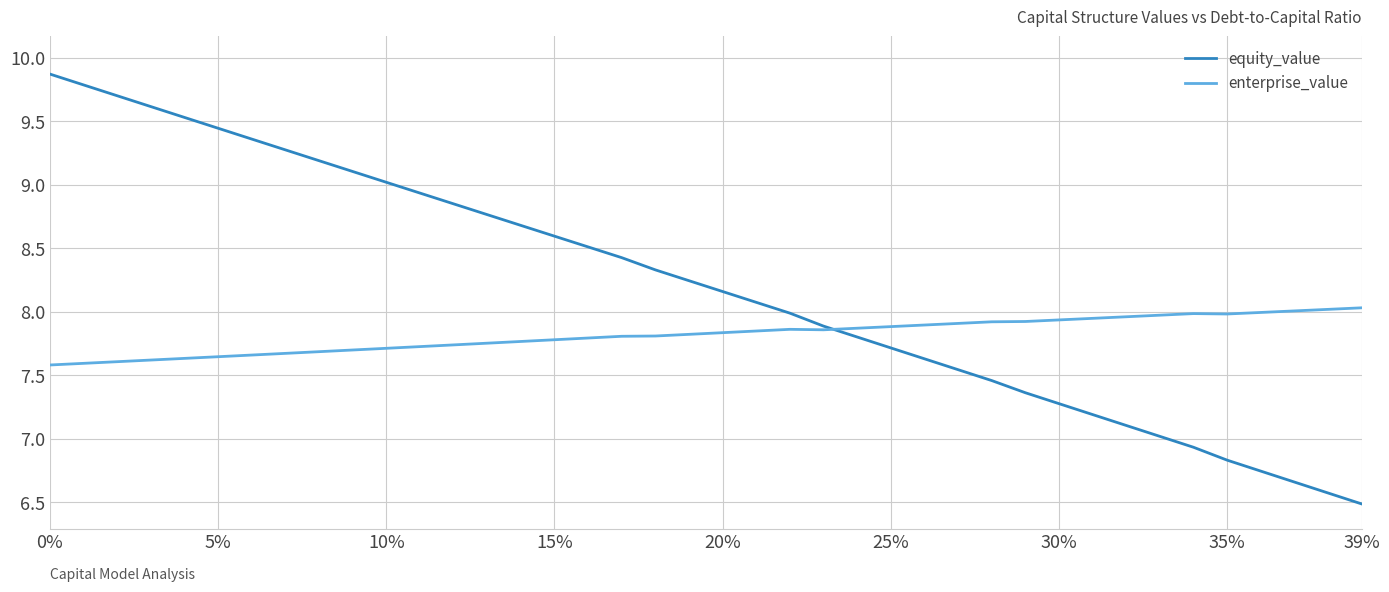

True or false: equity_value and enterprise_value intersect in this chart.

True